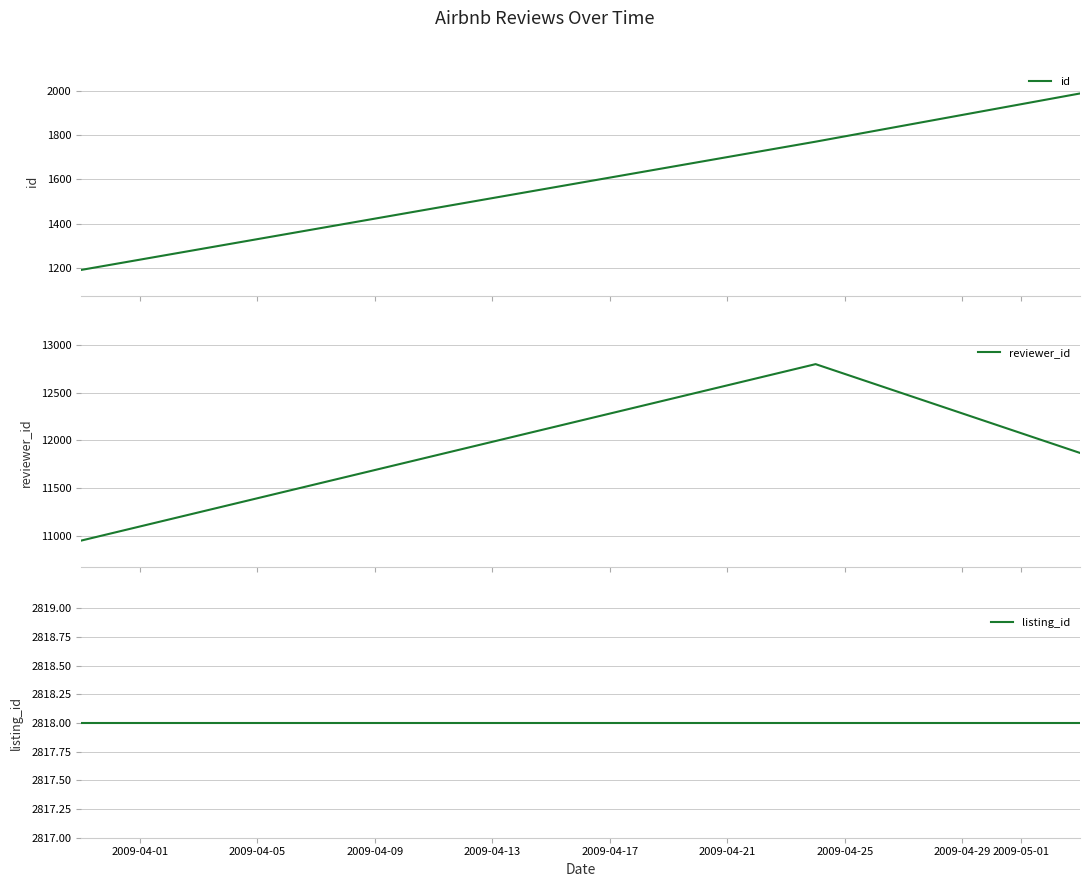

Which series has the largest total across all categories?

reviewer_id